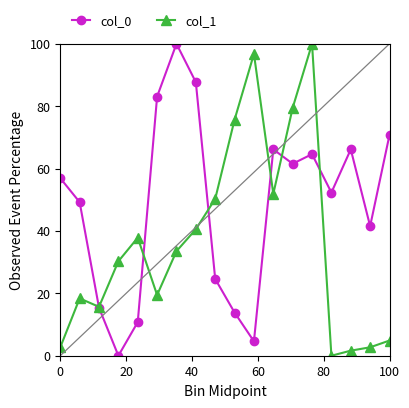

True or false: col_1 has more than 0 interior local peaks.

True